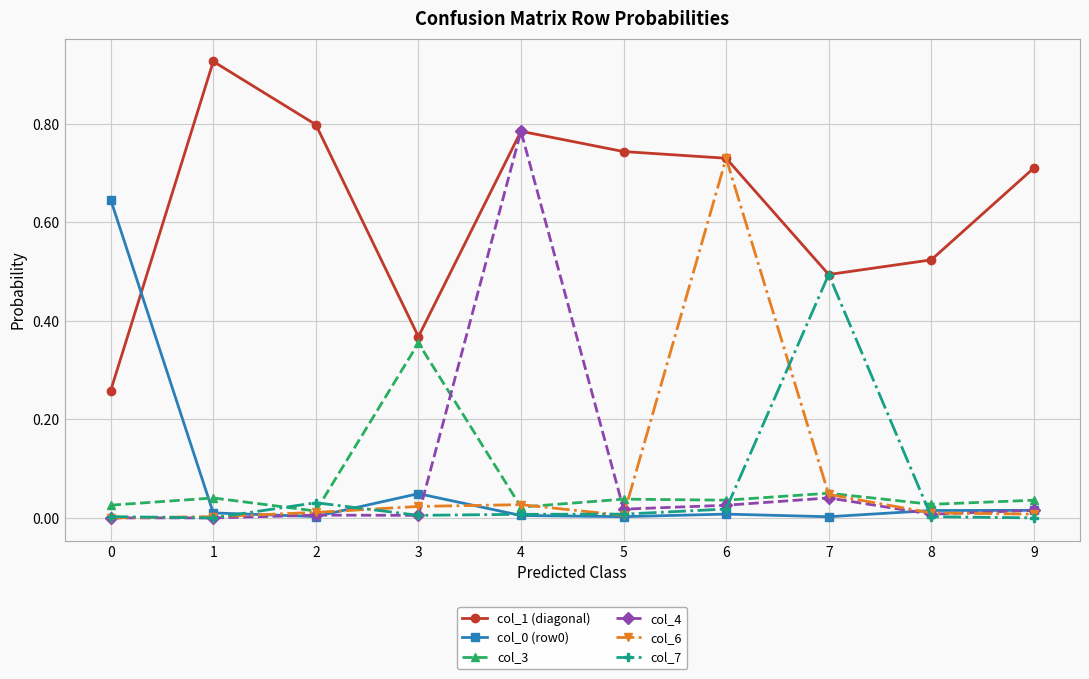

Is the value of col_6 at 8 greater than the value of col_1 (diagonal) at 0?

No